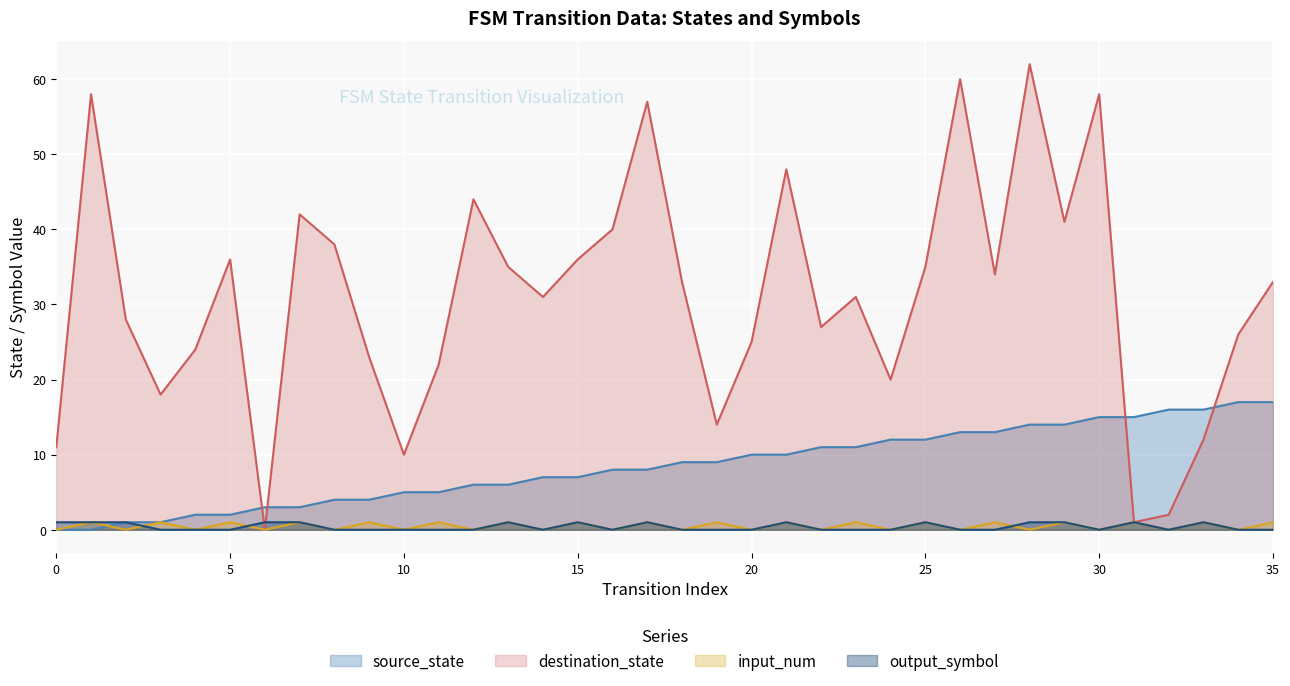

Does the chart display data point markers on the line(s)?

No